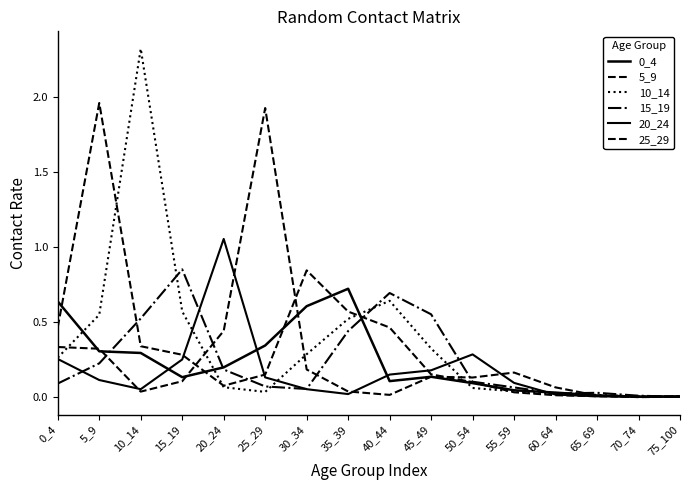

The value of 5_9 at 20_24 is 0.0. True or false?

False